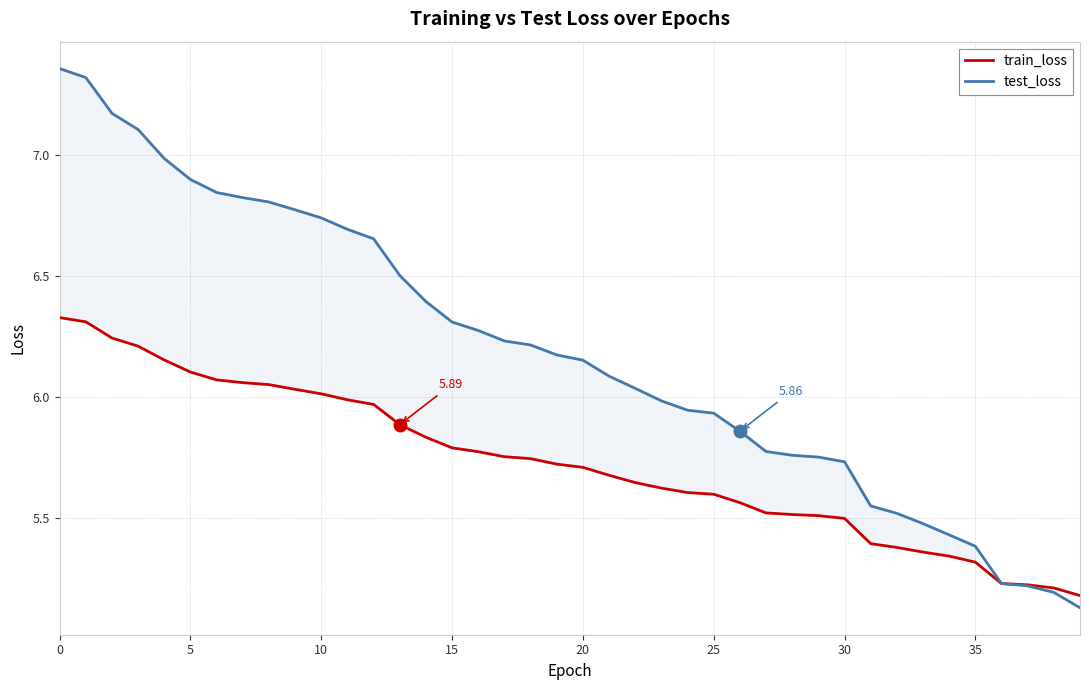

Which series has the largest total across all categories?

test_loss